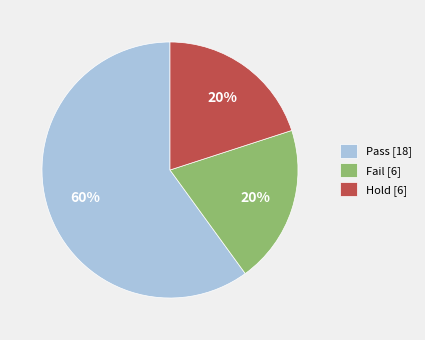

Is it true that Pass is 60% of the pie?

True